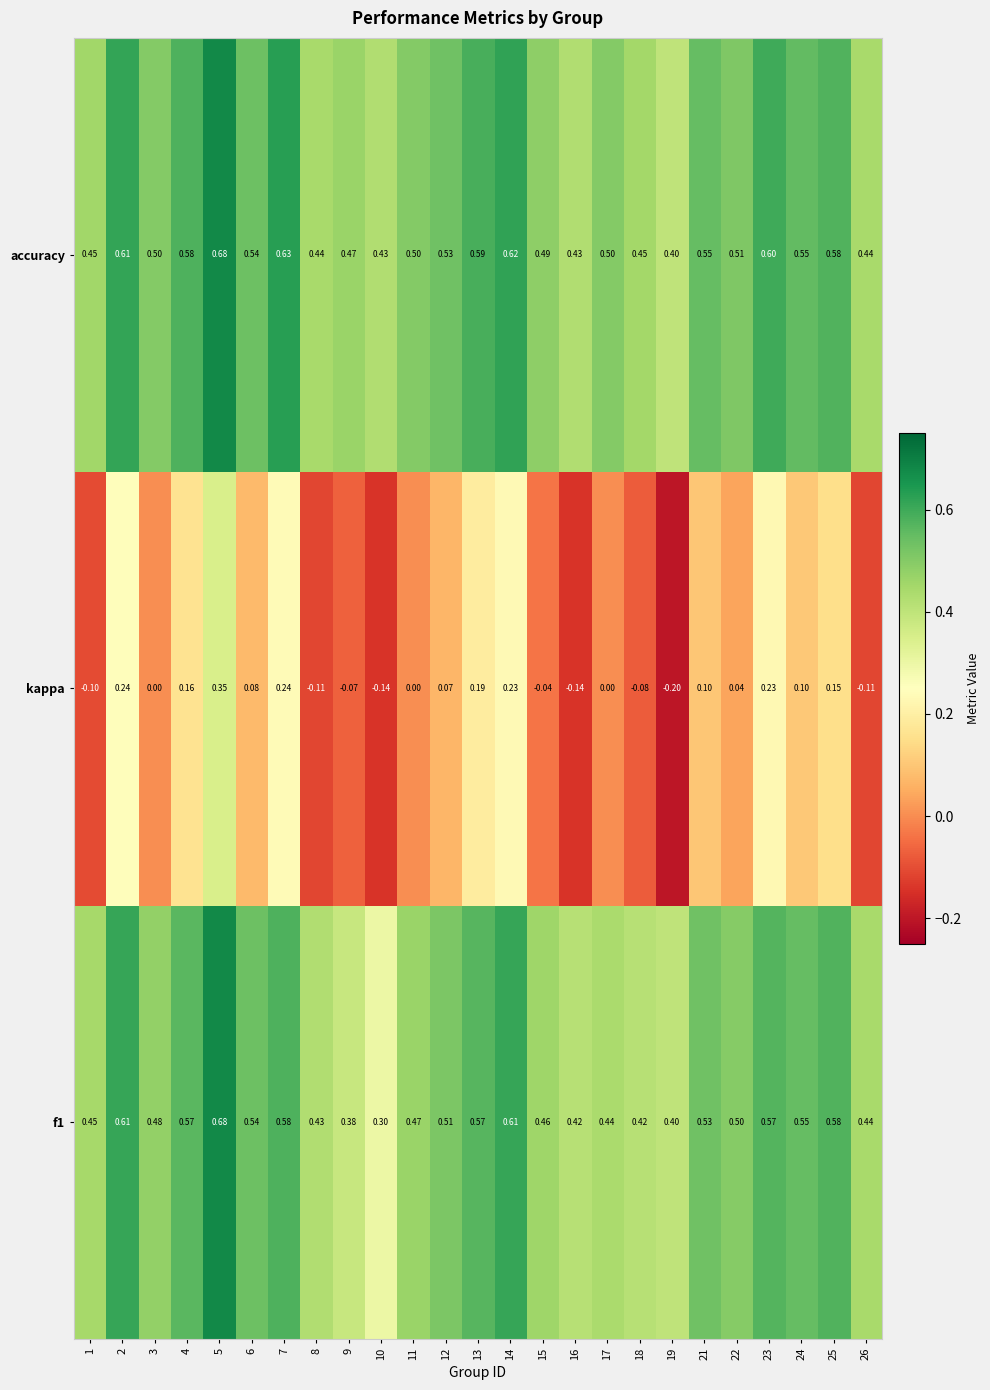

Which series has the largest total across all categories?

accuracy